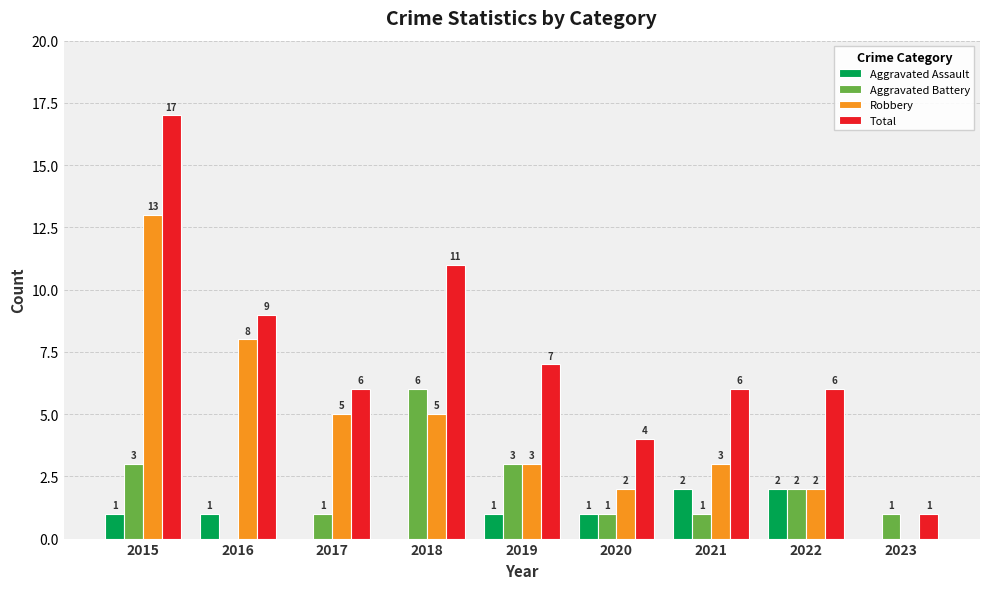

Which category has the highest value across all series?

2015